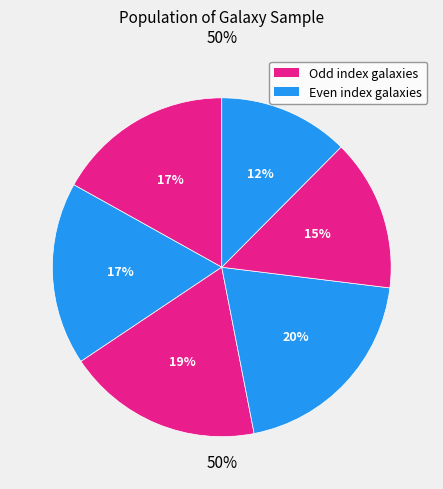

True or false: ESO 237-34 accounts for 20% of the total.

True